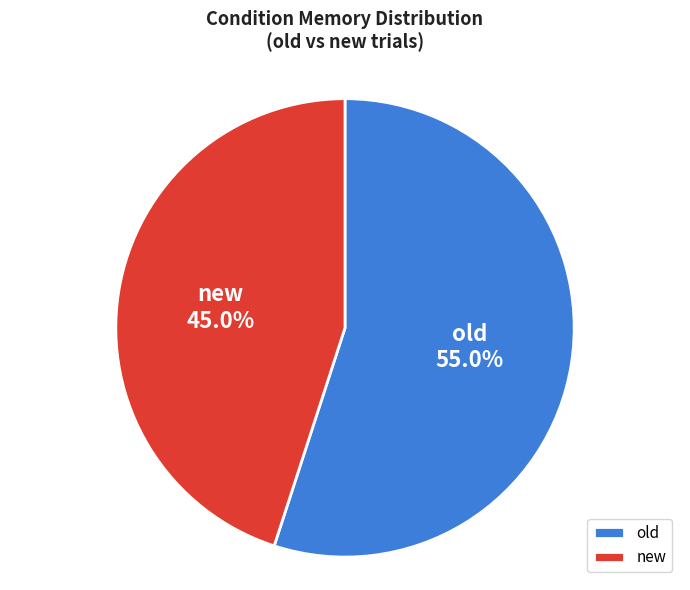

How many segments does this pie chart have?

2